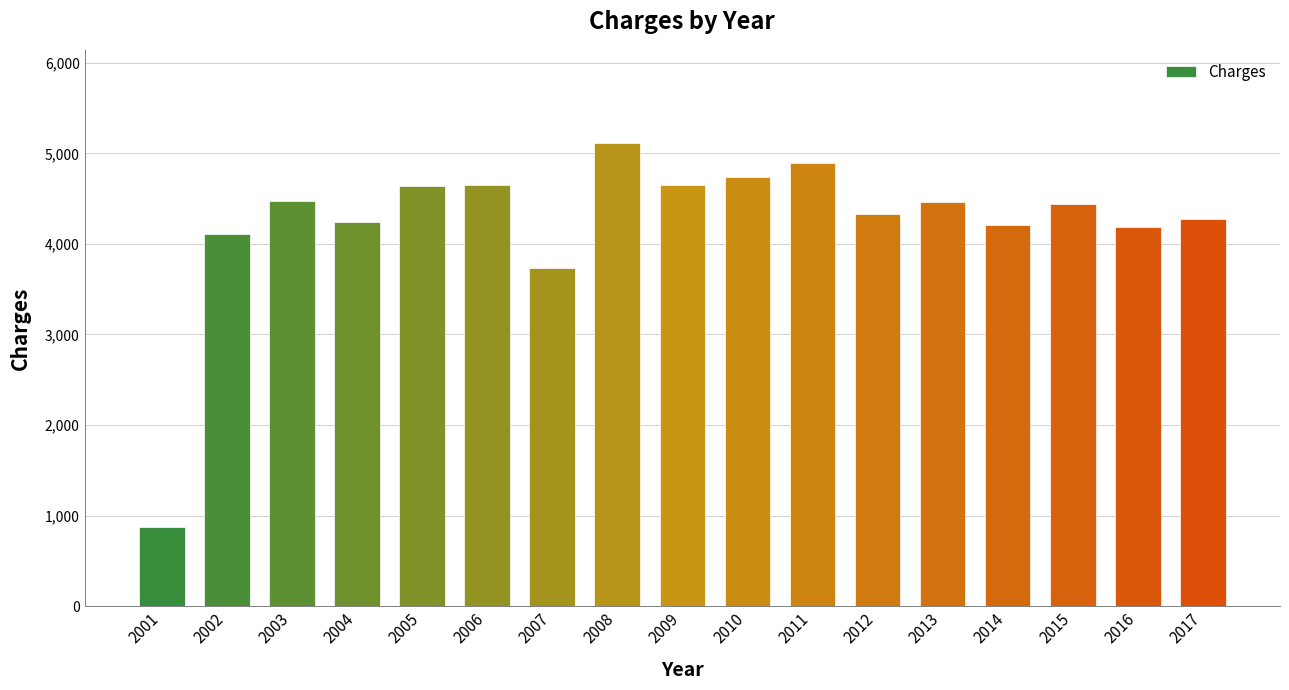

What is the difference between the values at 2014 and 2011?

682